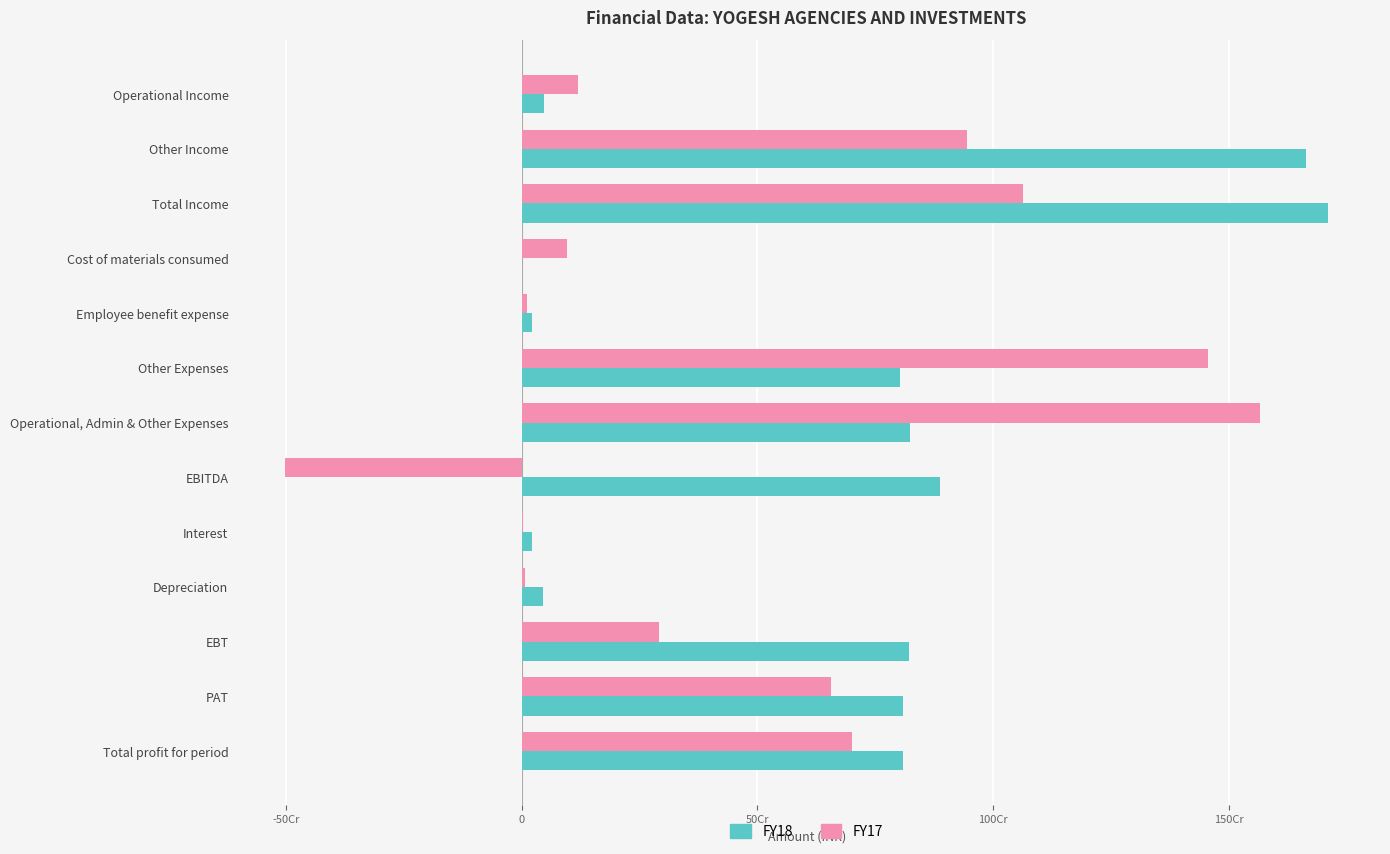

What are all the series names shown in the legend?

FY18, FY17